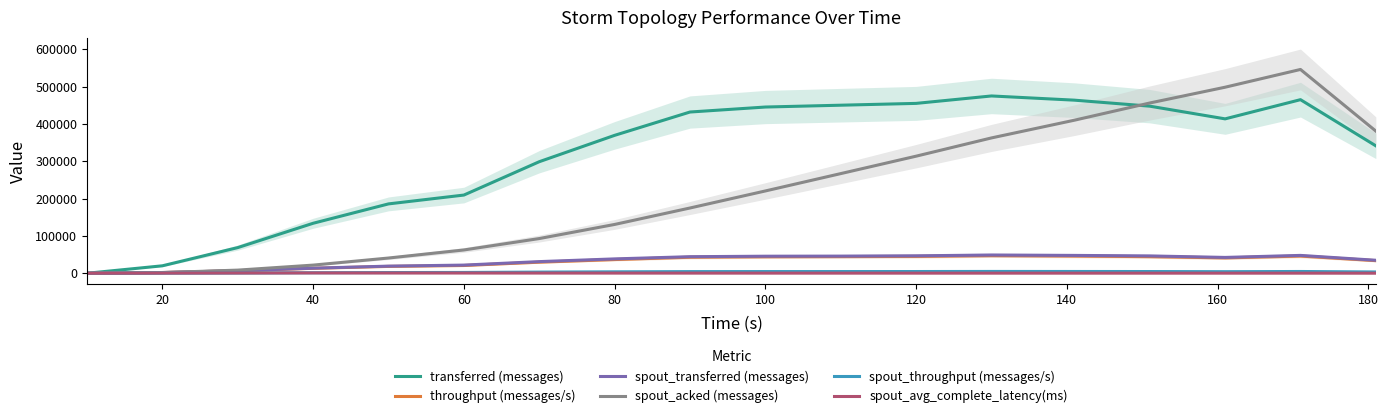

The value of spout_acked (messages) at 100 is 372855.2. True or false?

False